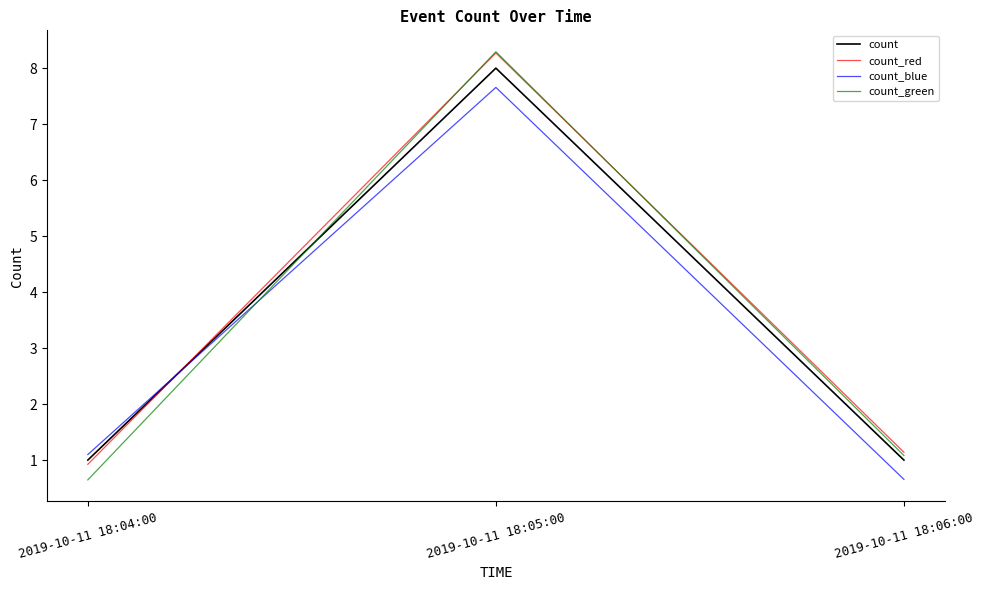

Does the chart display data point markers on the line(s)?

No